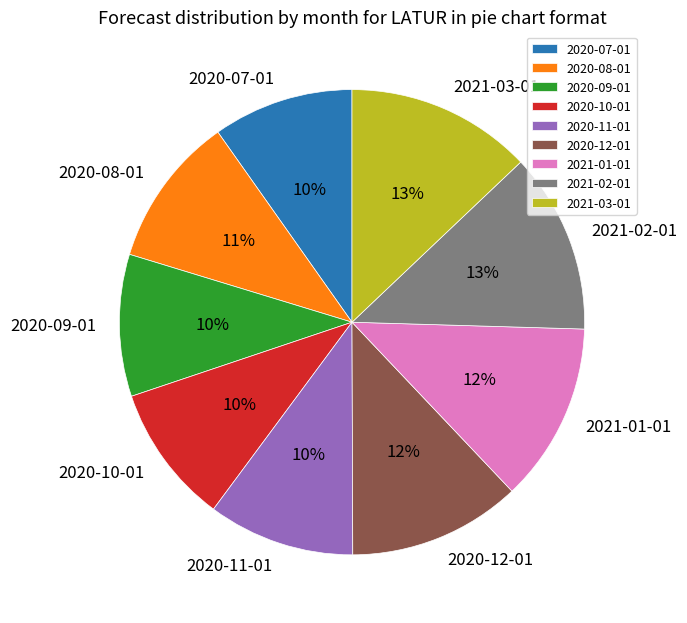

Which has a higher value, 2021-03-01 or 2020-11-01?

2021-03-01